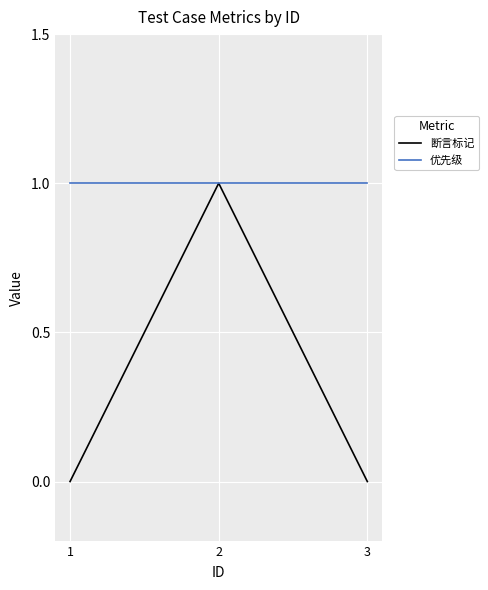

Which series has the widest spread of values?

断言标记